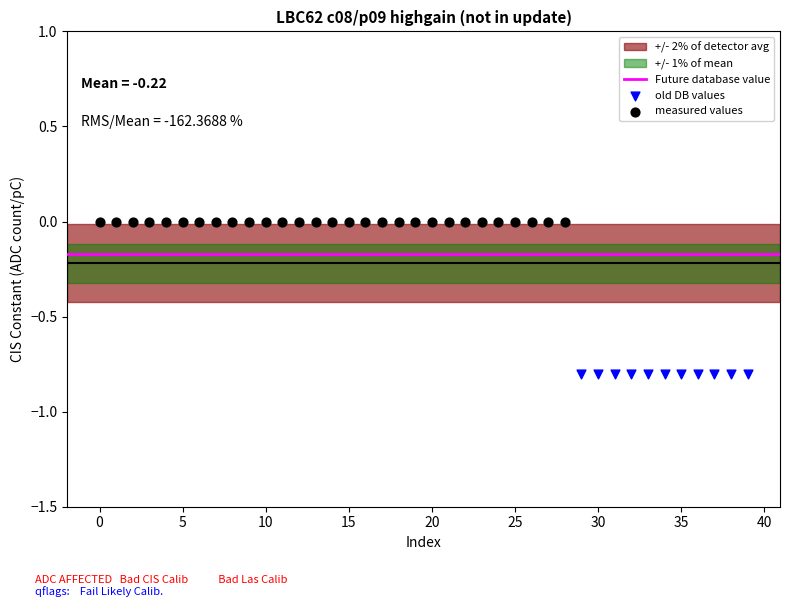

Which series reaches the minimum Y coordinate?

old DB values